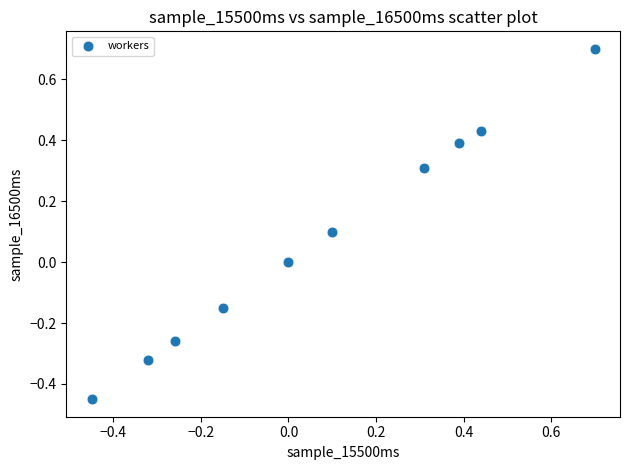

What is the range of X values (max minus min)?

1.1